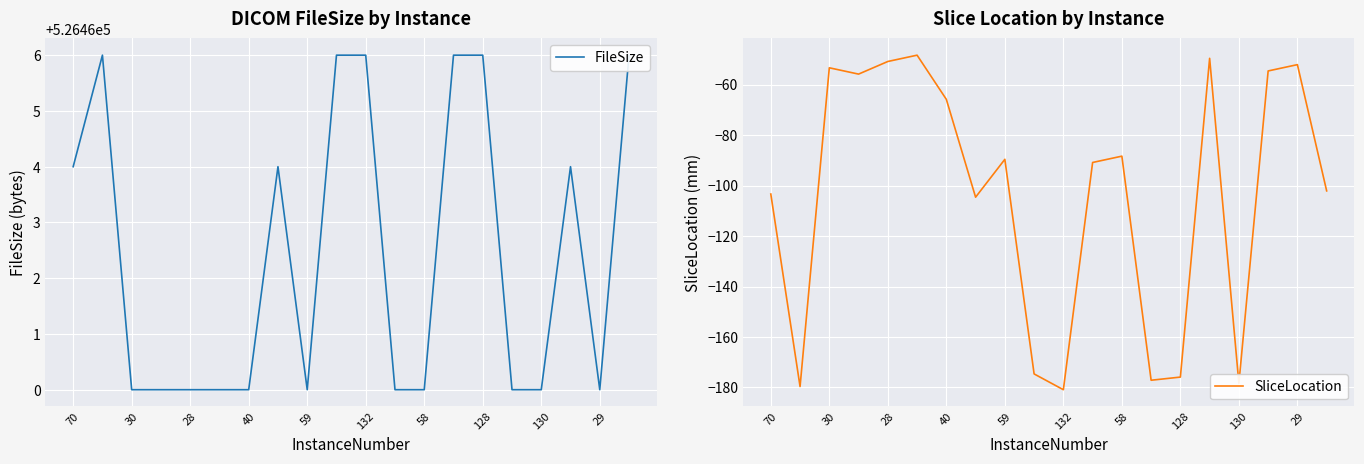

Reading left to right, extract all data points from this chart.

FileSize: 526464.0	526466.0	526460.0	526460.0	526460.0	526460.0	526460.0	526464.0	526460.0	526466.0	526466.0	526460.0	526460.0	526466.0	526466.0	526460.0	526460.0	526464.0	526460.0	526466.0
SliceLocation: -103.4	-179.6	-53.4	-55.9	-50.9	-48.4	-65.9	-104.6	-89.6	-174.6	-180.9	-90.9	-88.4	-177.1	-175.9	-49.6	-178.4	-54.6	-52.1	-102.1